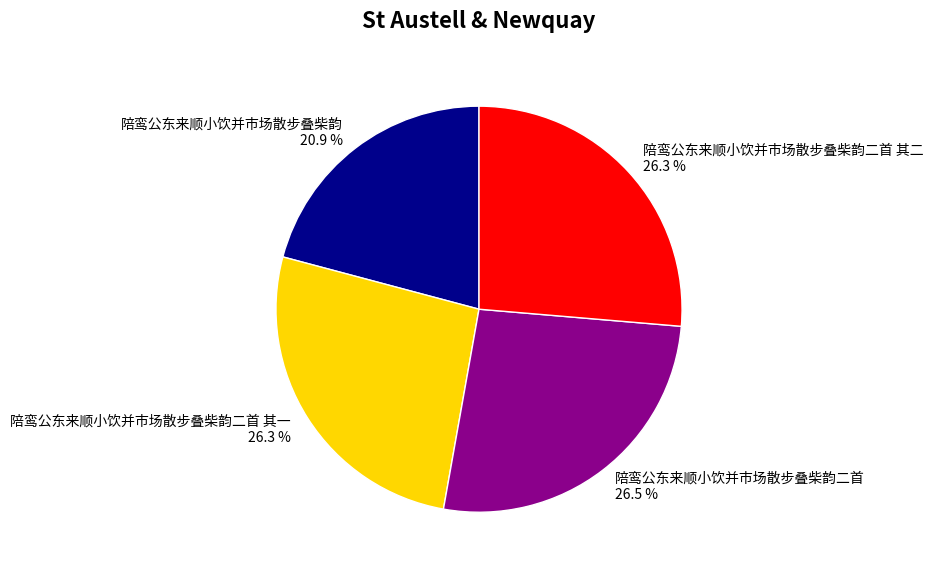

The 陪鸾公东来顺小饮并市场散步叠柴韵 slice represents 21% of the pie. True or false?

True